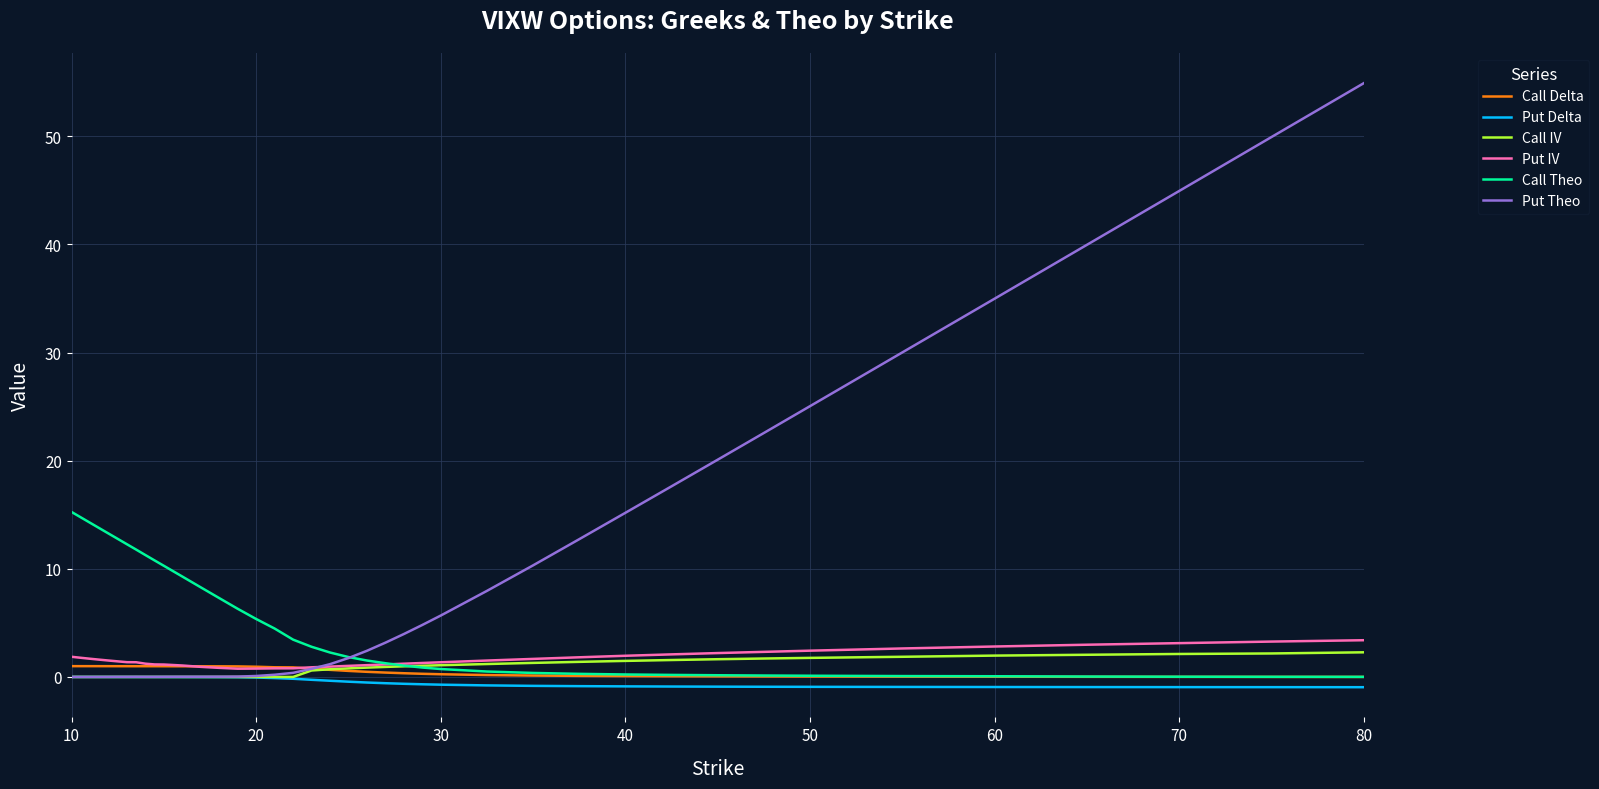

How many lines are shown in the chart?

6